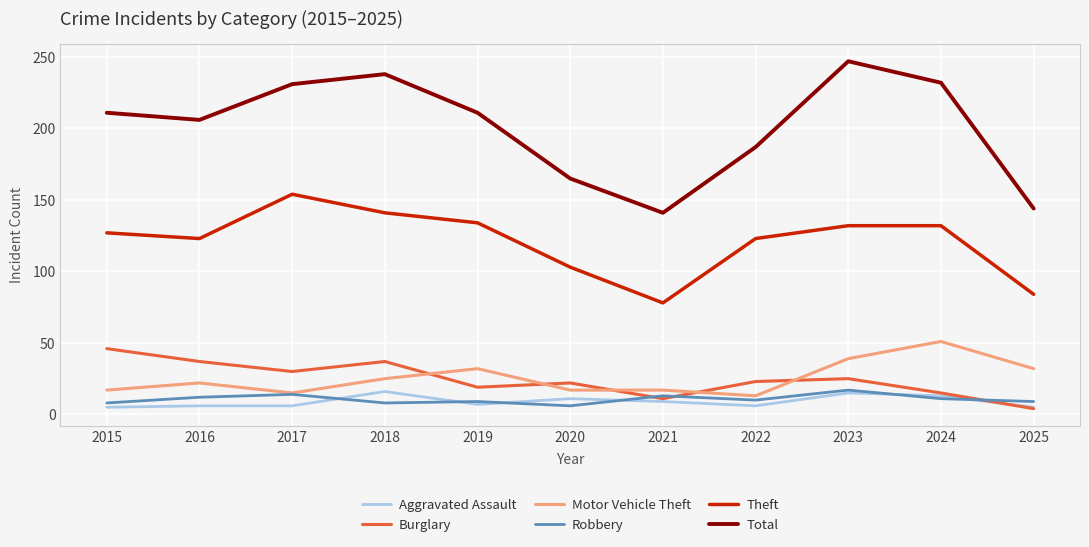

At which category does Theft reach its first local peak?

2017